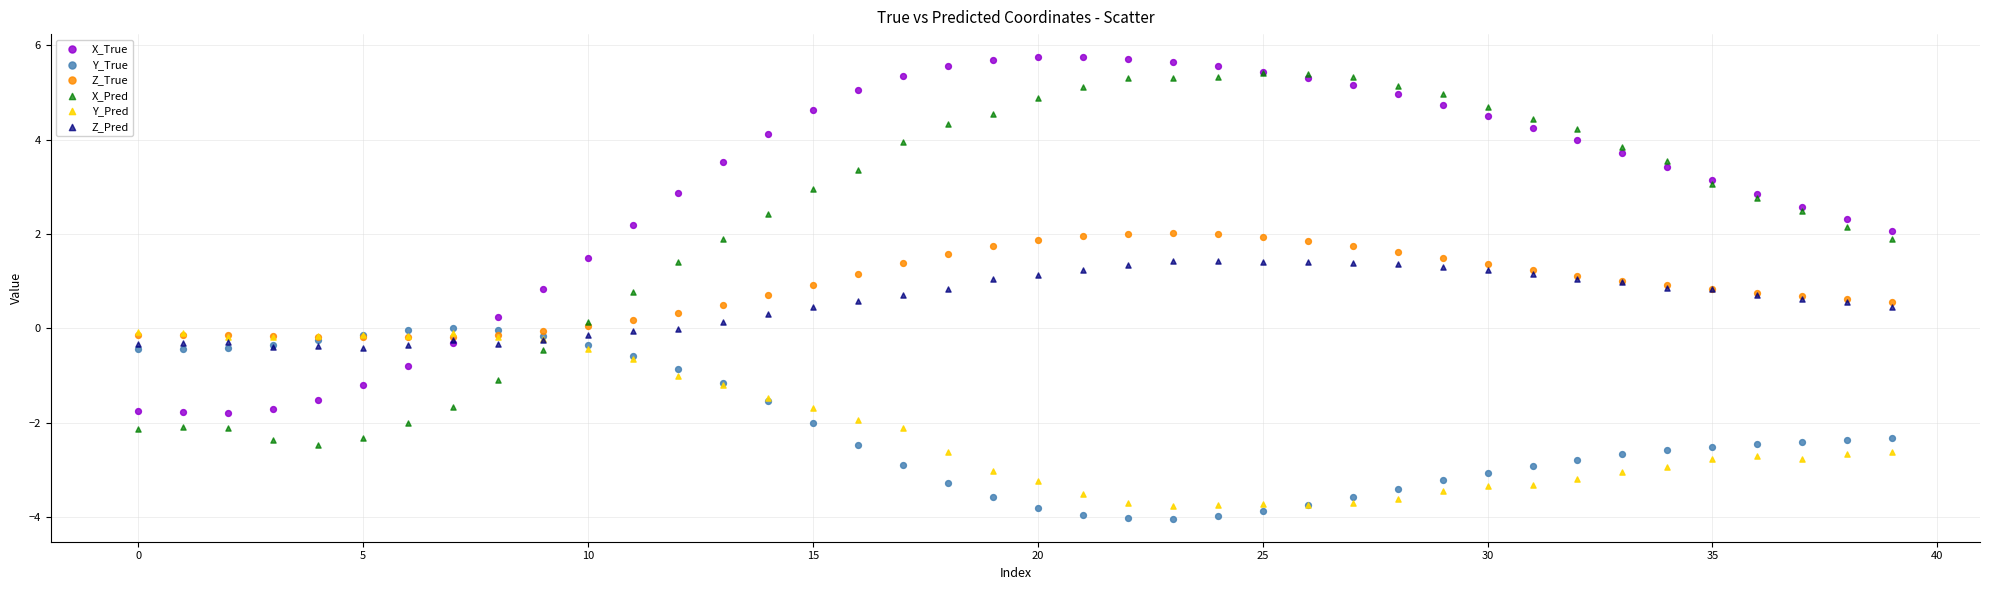

Which series contains the lowest Y value?

Y_True